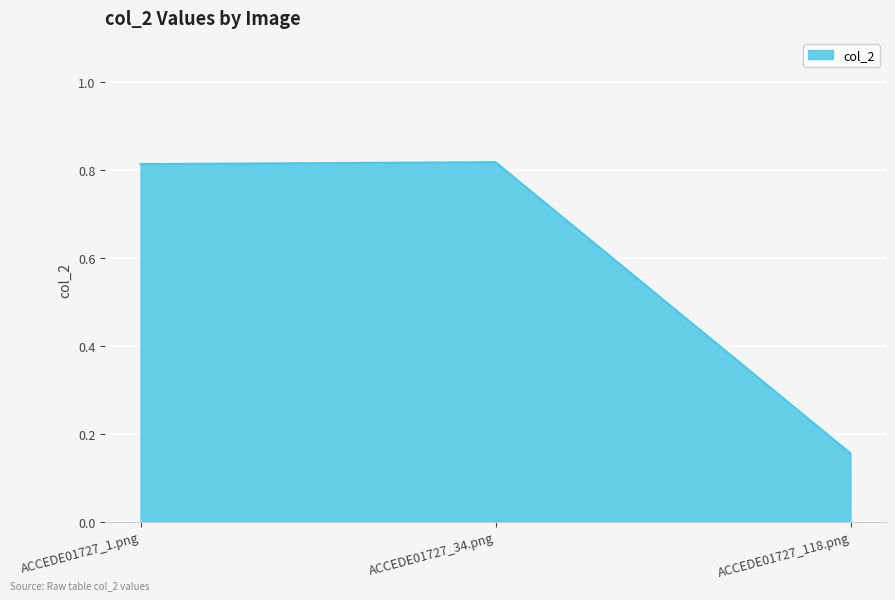

What is the difference between the second highest and minimum values?

0.7